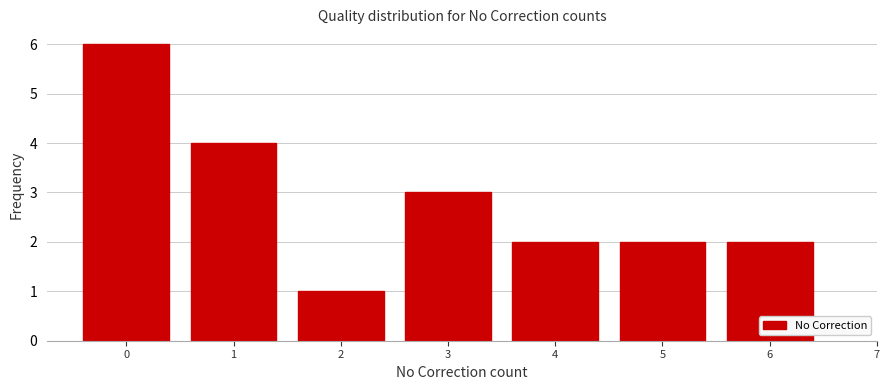

Reading left to right, what are all the values shown in this chart?

6	4	1	3	2	2	2